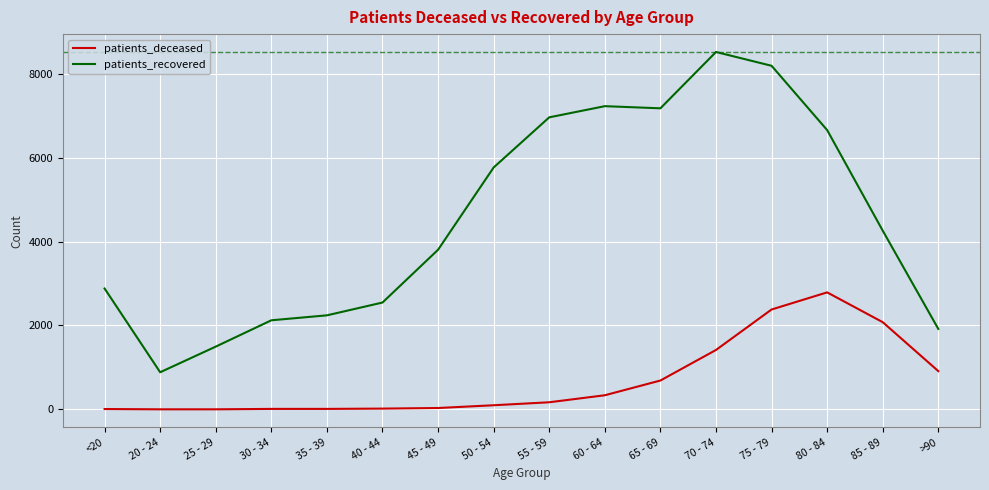

What is the difference between the patients_deceased values at 40 - 44 and 60 - 64?

318